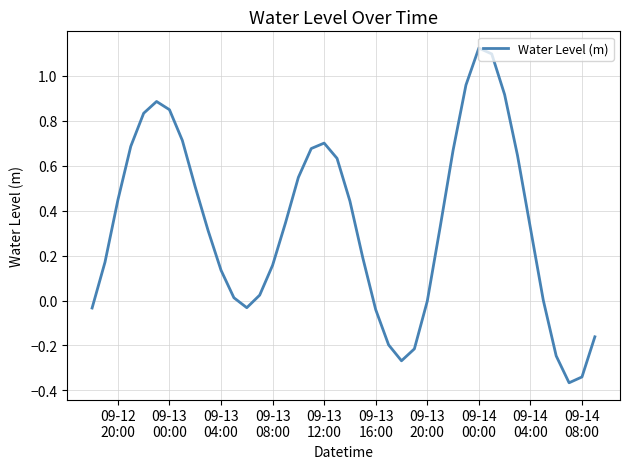

What is the difference between the maximum and minimum values?

1.5